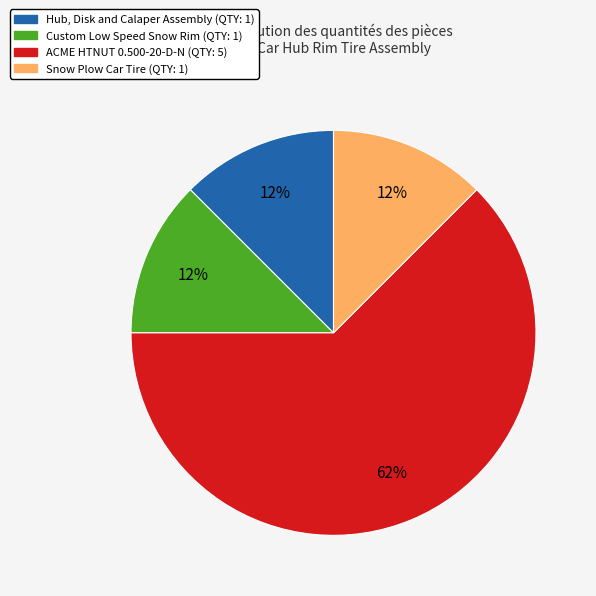

Which has a higher value, ACME HTNUT 0.500-20-D-N or Snow Plow Car Tire?

ACME HTNUT 0.500-20-D-N